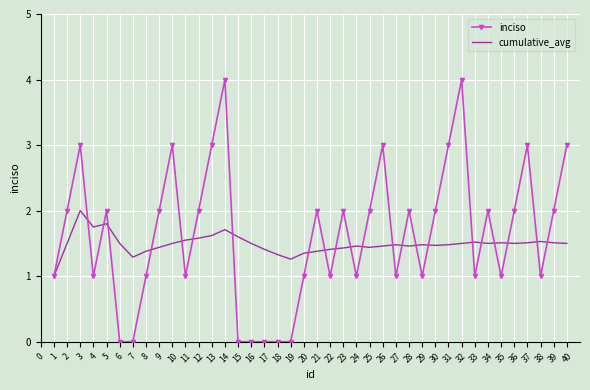

How many inciso values are between 1 and 2?

24